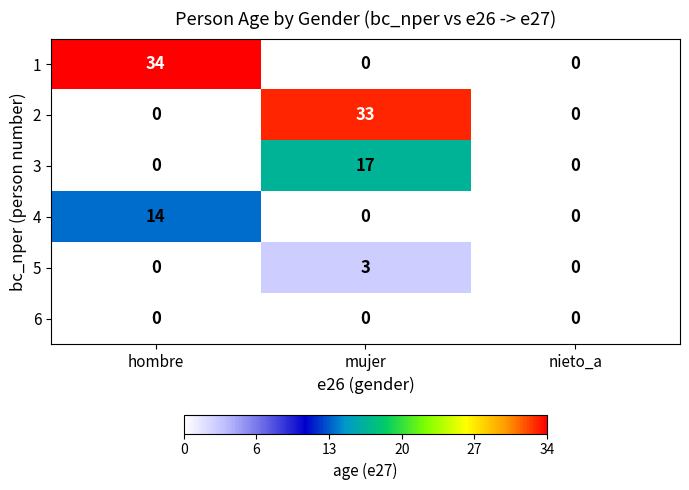

At which category is the sum across all series the highest?

mujer